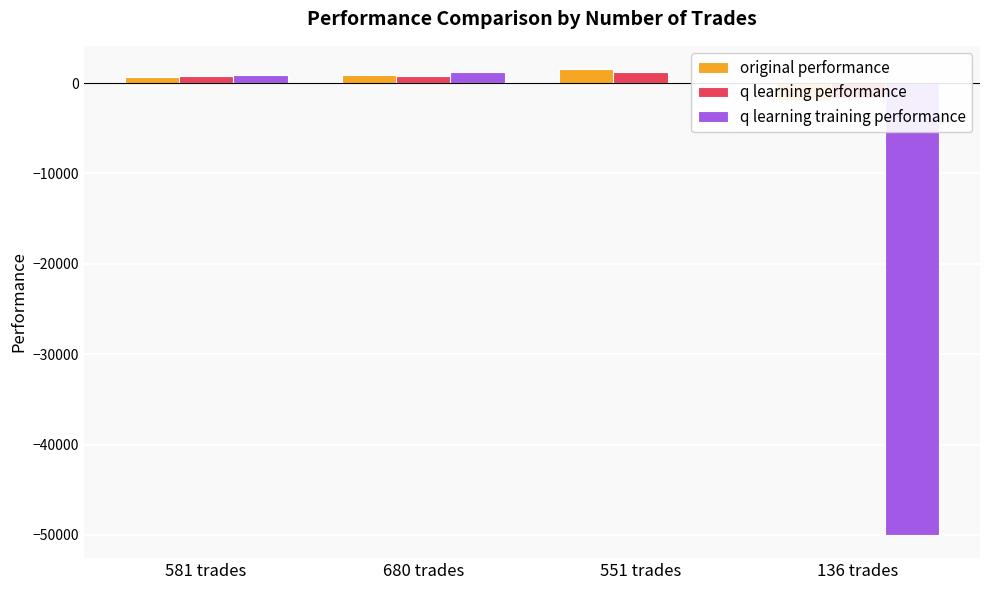

Reading left to right, extract all data points from this chart.

original performance: 633.3	908.7	1548.0	-1905.2
q learning performance: 799.5	803.7	1181.8	-1609.6
q learning training performance: 935.9	1190.5	149.1	-50000.0